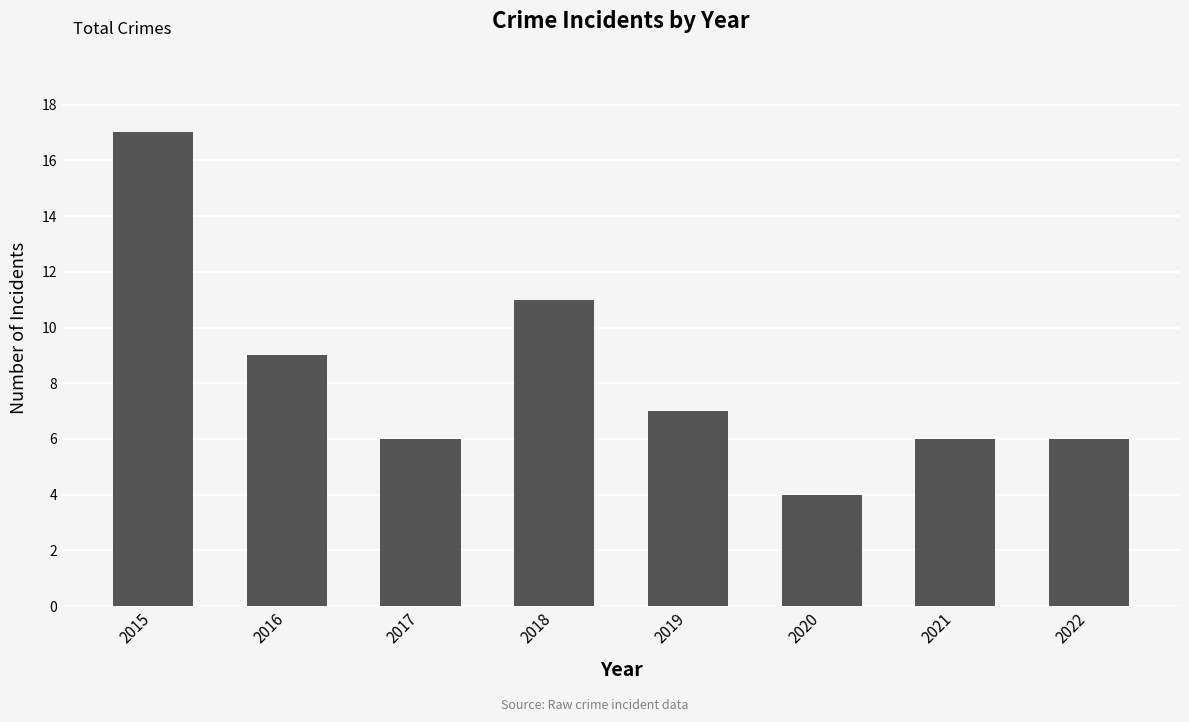

True or false: the data shows 6 at 2021.

True